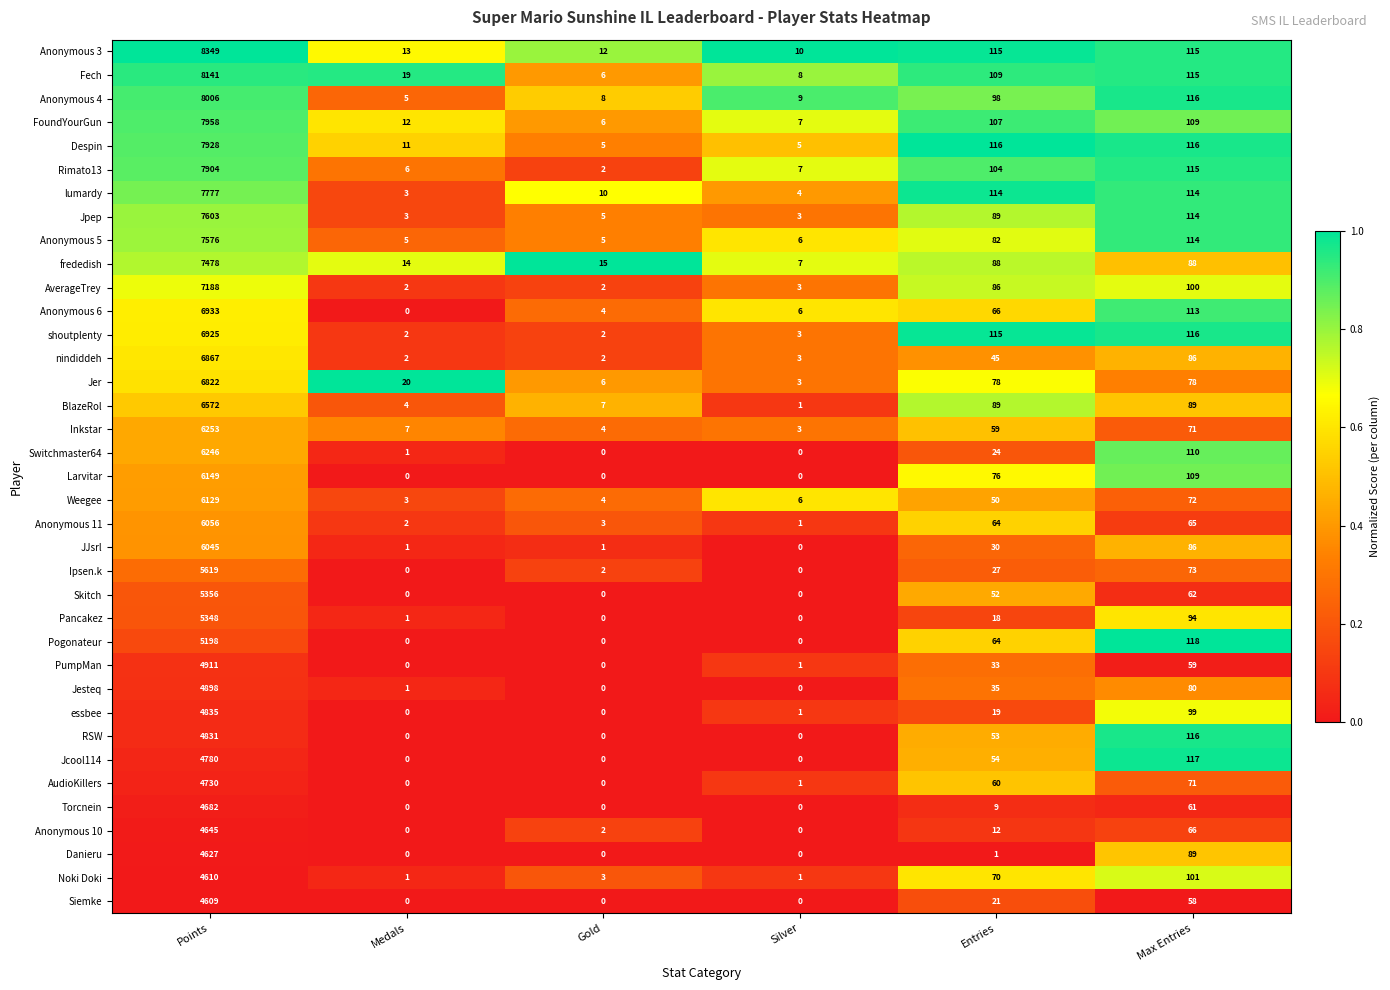

List the series in order of their peak value, lowest first.

Siemke, Noki Doki, Danieru, Anonymous 10, Torcnein, AudioKillers, Jcool114, RSW, essbee, Jesteq, PumpMan, Pogonateur, Pancakez, Skitch, Ipsen.k, JJsrl, Anonymous 11, Weegee, Larvitar, Switchmaster64, Inkstar, BlazeRol, Jer, nindiddeh, shoutplenty, Anonymous 6, AverageTrey, frededish, Anonymous 5, Jpep, lumardy, Rimato13, Despin, FoundYourGun, Anonymous 4, Fech, Anonymous 3